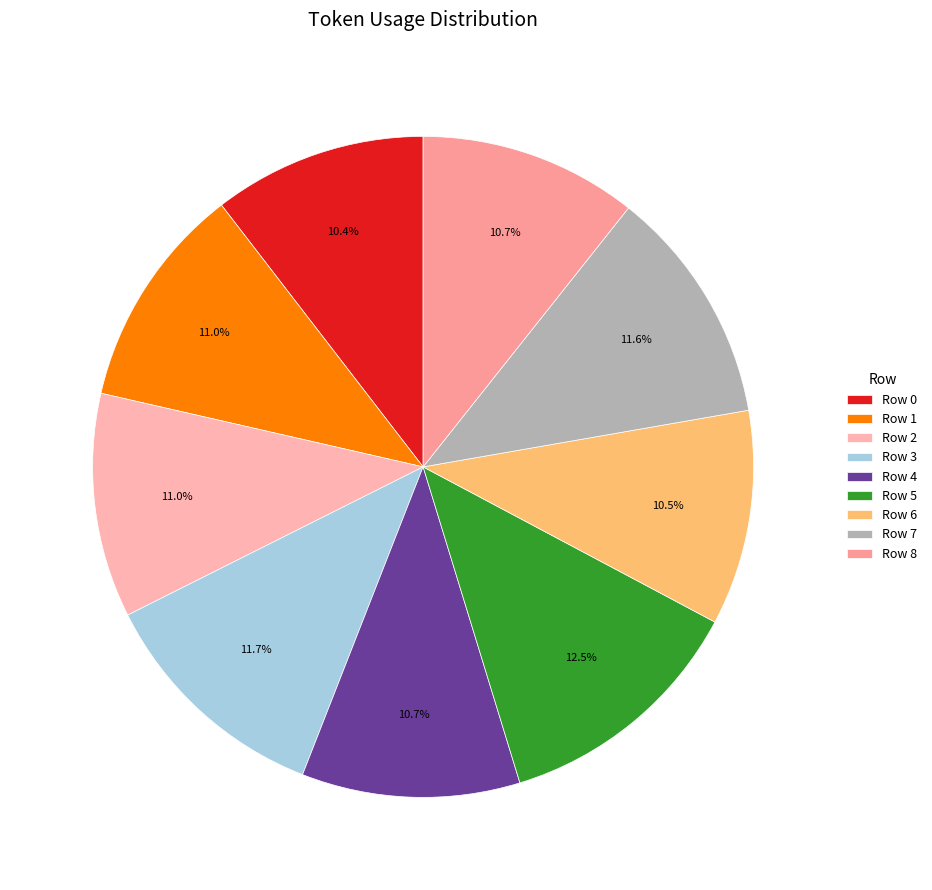

What portion of the pie excludes Row 2?

89.0%